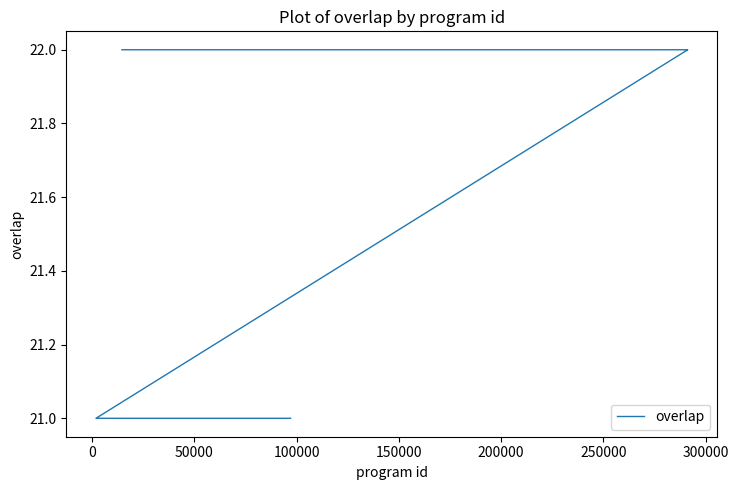

True or false: there are more than 0 points higher than both neighbors.

False